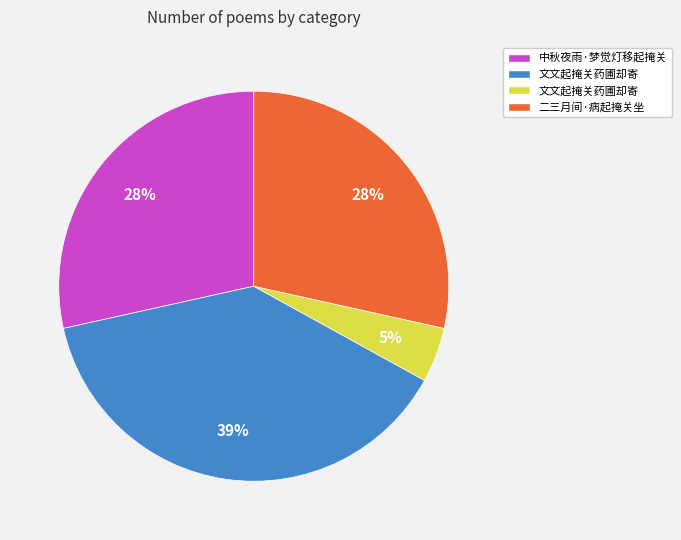

Count the number of slices in the pie.

4